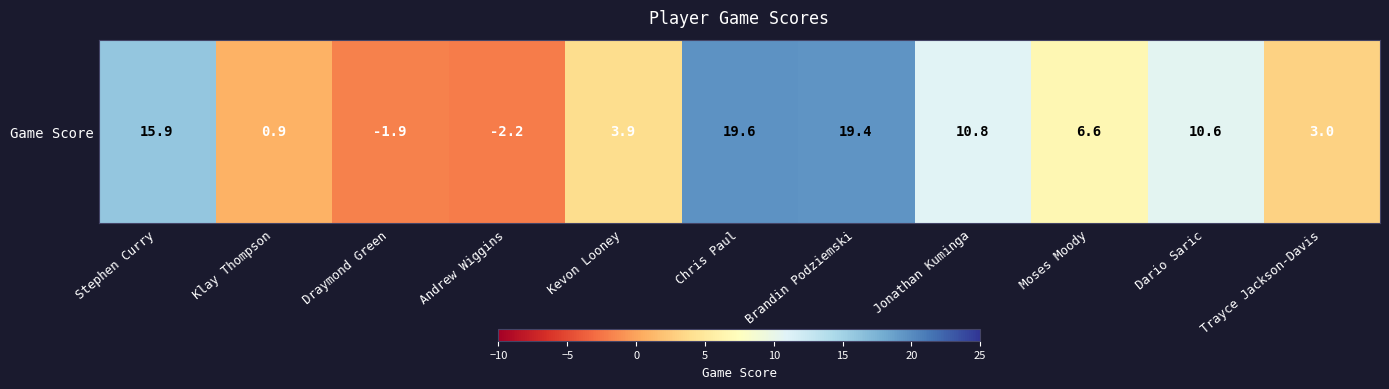

Where does the data first go above 6?

Stephen Curry